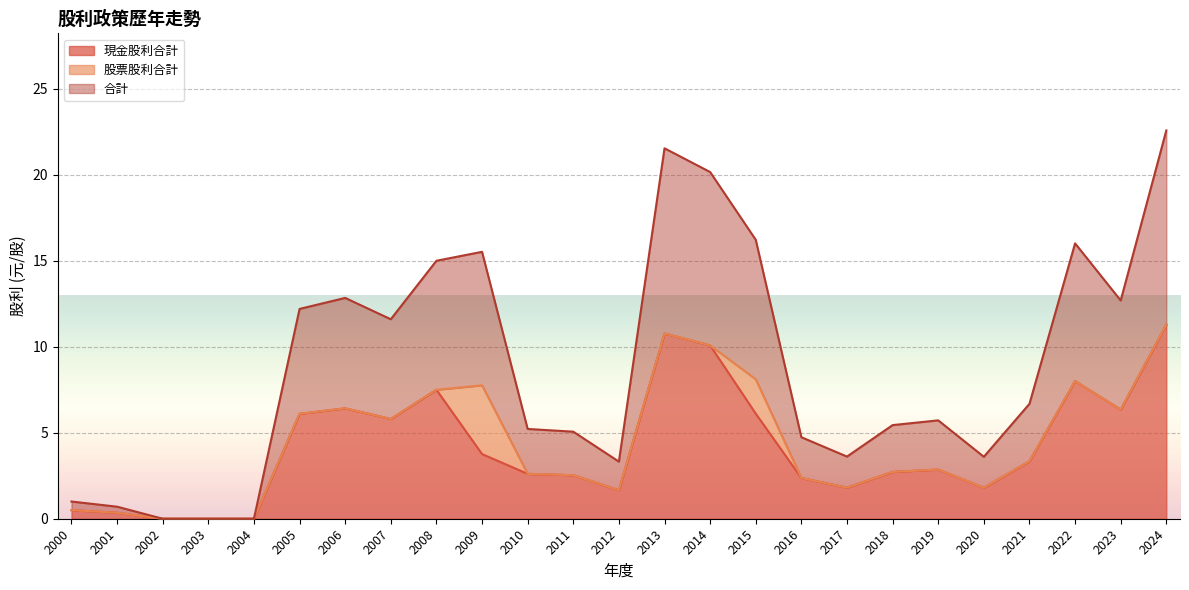

What are all the series names shown in the legend?

現金股利合計, 股票股利合計, 合計